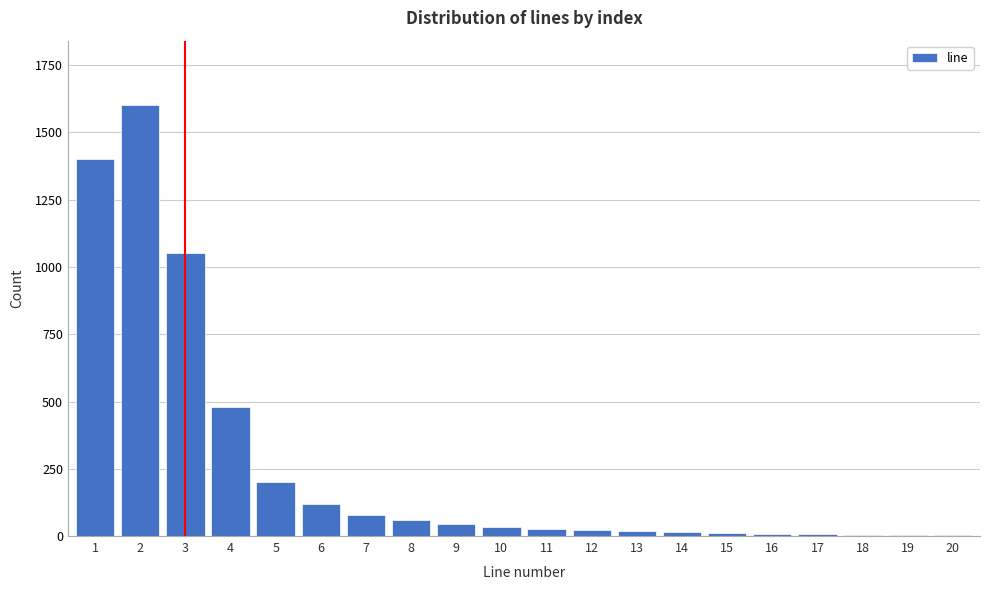

What is the greatest value displayed?

1600